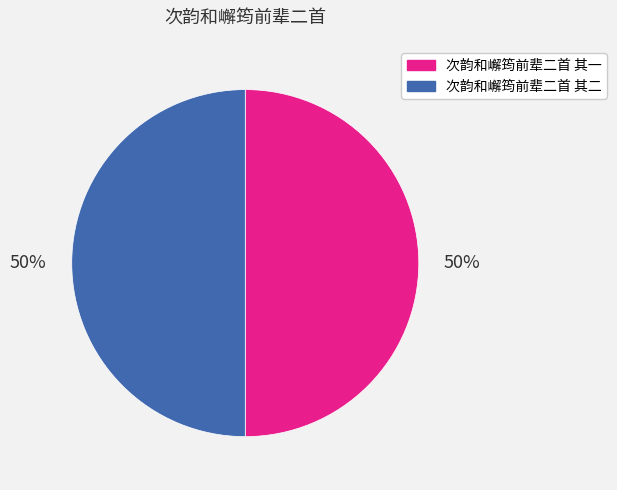

To the nearest percent, what is the average slice percentage?

50%